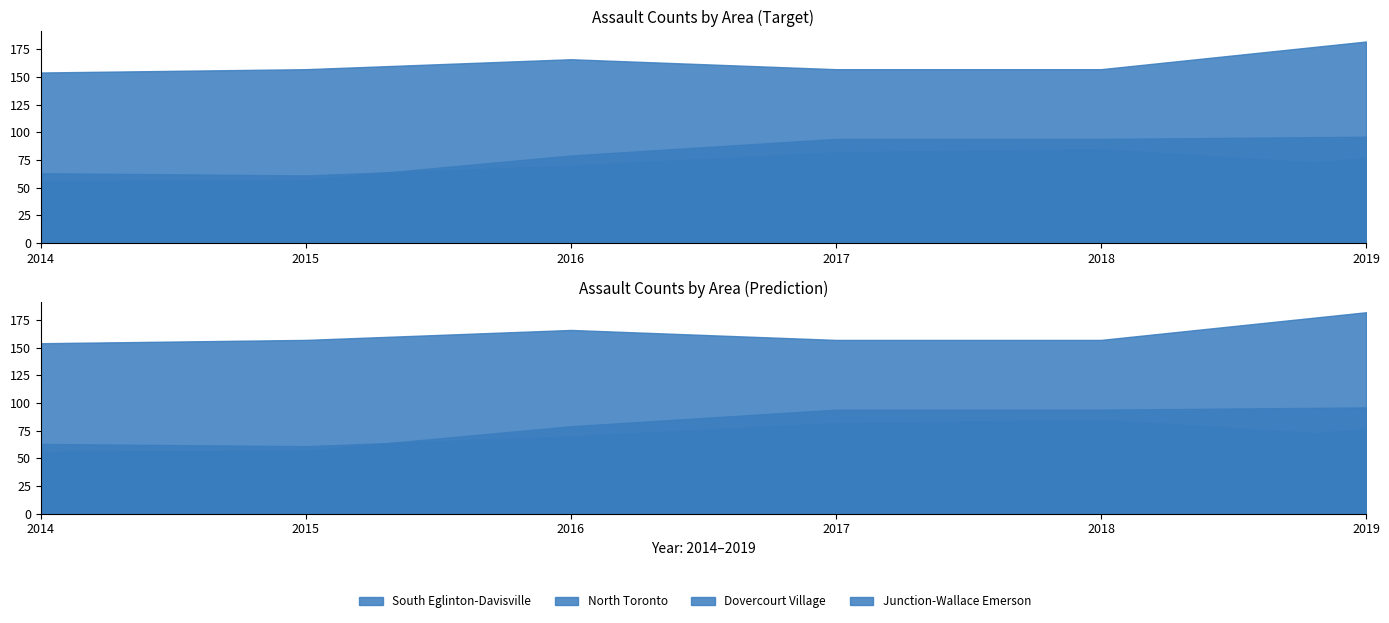

Reading left to right, extract all data points from this chart.

South Eglinton-Davisville: 2014=63	2015=61	2016=70	2017=82	2018=85	2019=70
North Toronto: 2014=45	2015=52	2016=43	2017=52	2018=55	2019=77
Dovercourt Village: 2014=56	2015=57	2016=79	2017=94	2018=94	2019=96
Junction-Wallace Emerson: 2014=154	2015=157	2016=166	2017=157	2018=157	2019=182